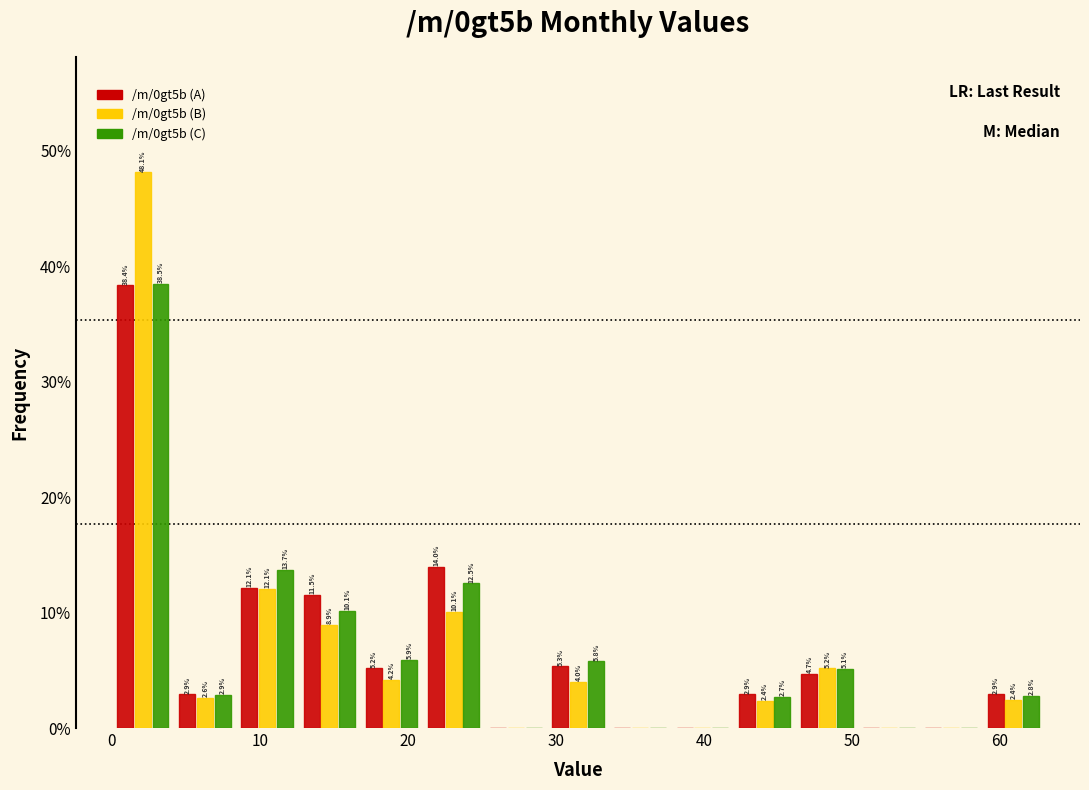

In the /m/0gt5b (B) series, which range on the x-axis has the tallest bar?

0.0 to 4.2